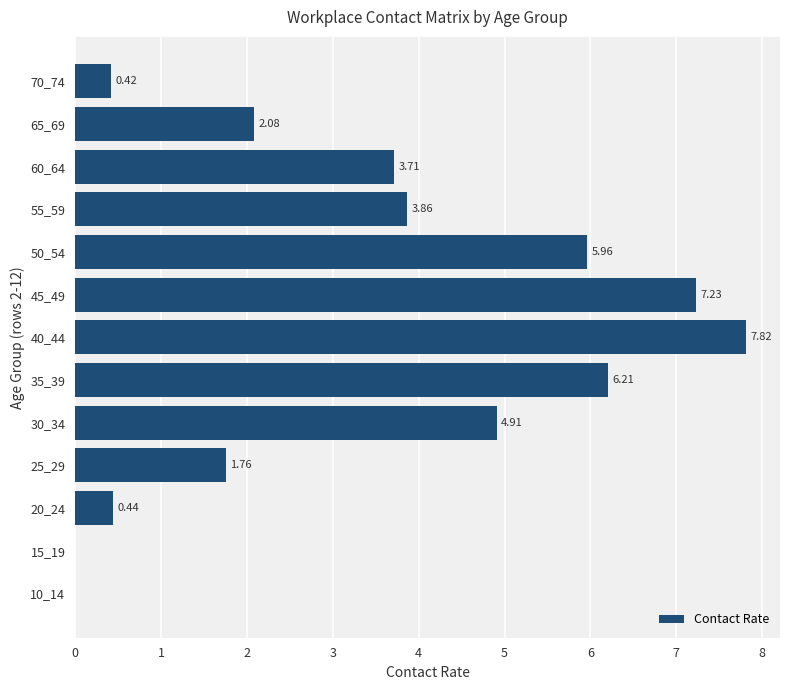

What is the ratio of the value at 30_34 to the value at 65_69?

2.4